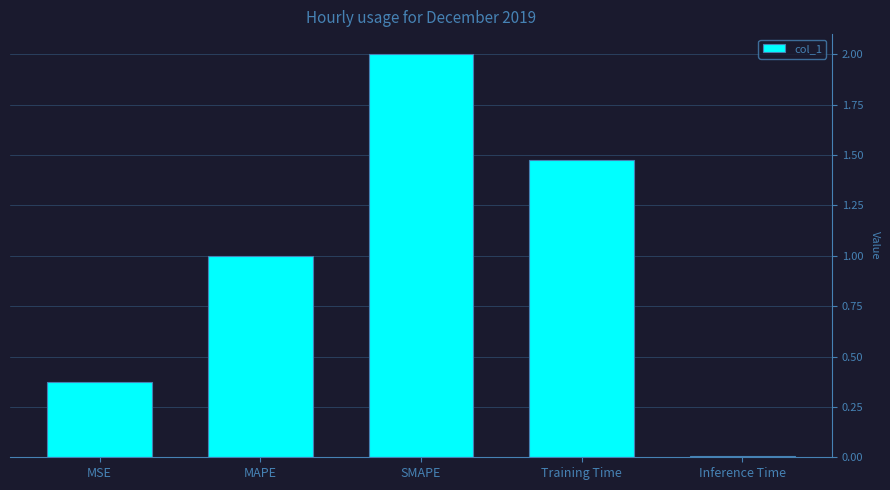

Which category has the highest value across all series?

SMAPE